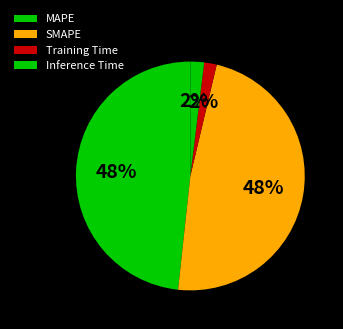

Is there any slice that represents more than half of the pie?

No